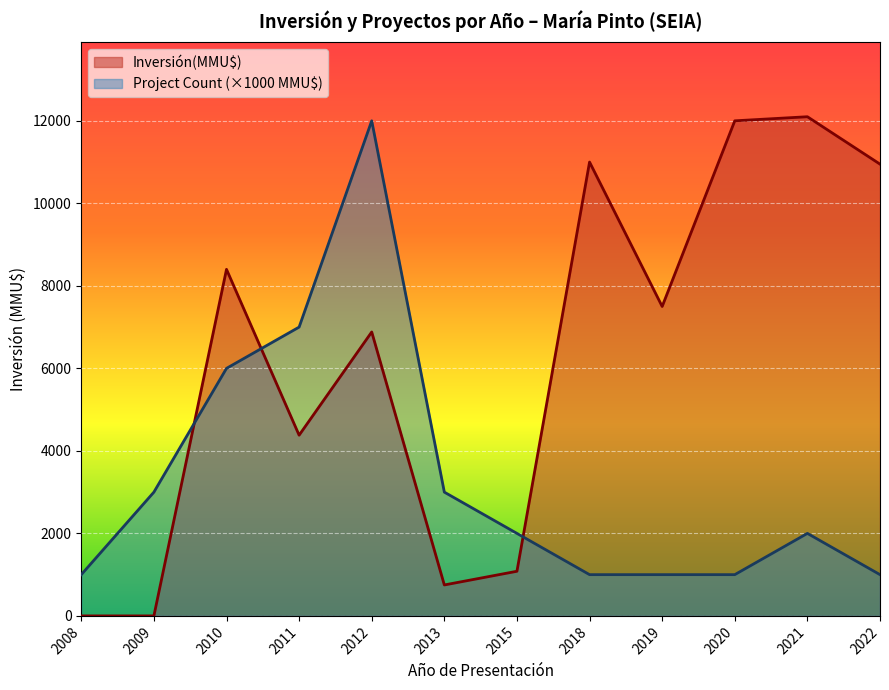

What is the total value across all series at 2012?

18882